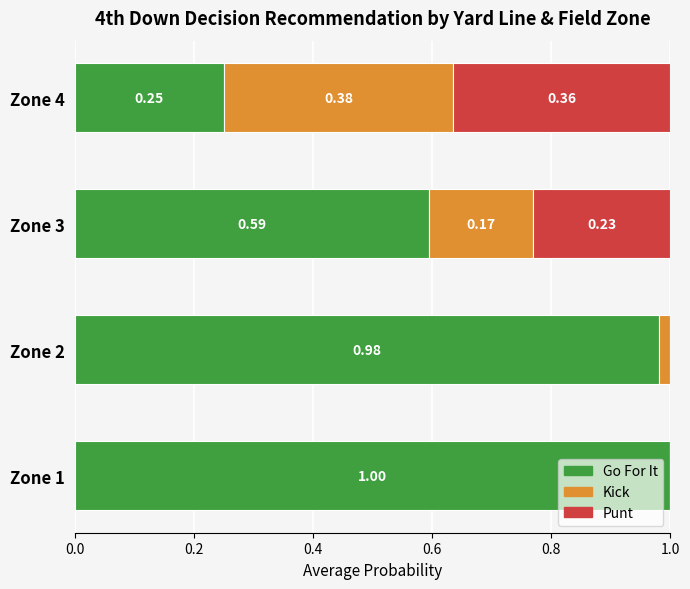

Count the number of data series in this chart.

3